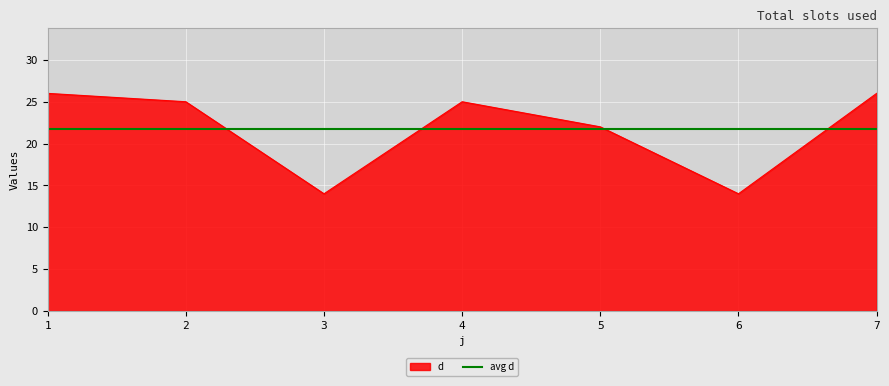

What is the value of the 7th point from the left?

26